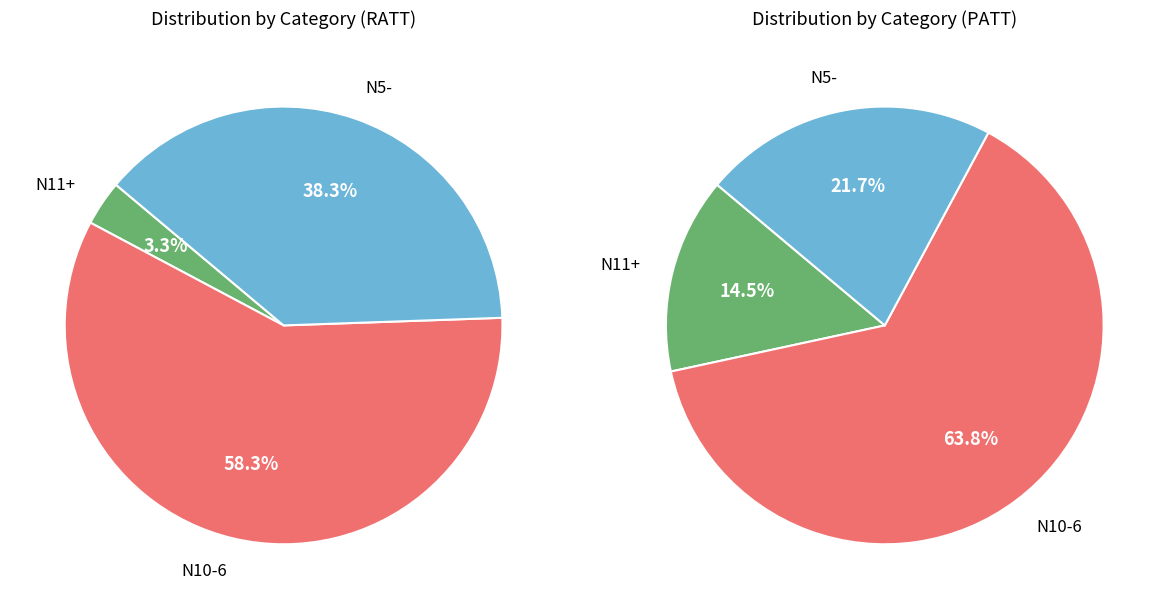

True or false: 1N5- accounts for 1% of the total.

False